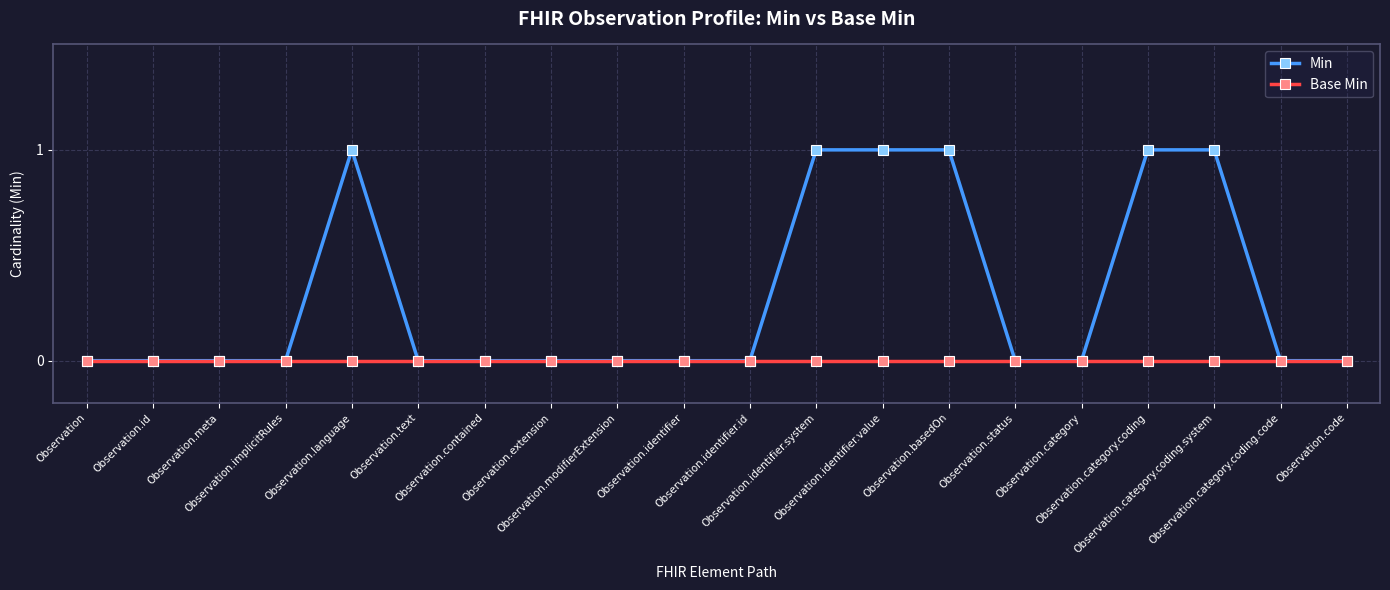

How many series are shown in this chart?

2